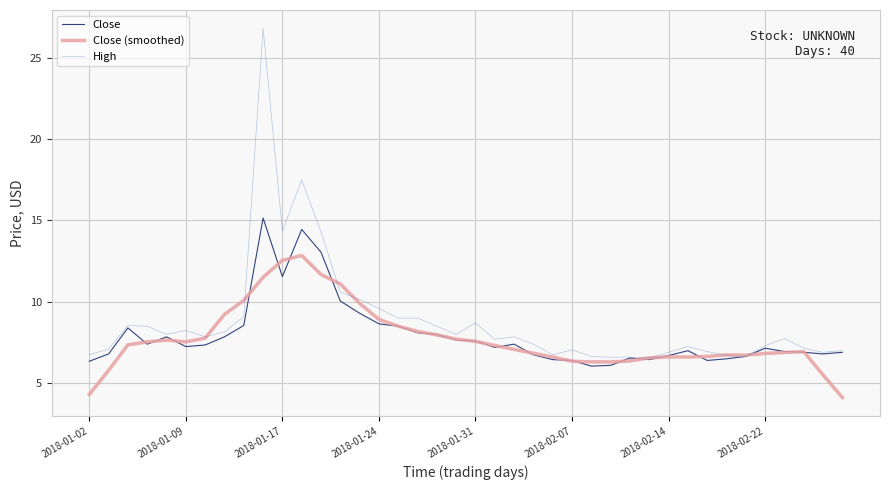

Which series has the largest range (max minus min)?

High